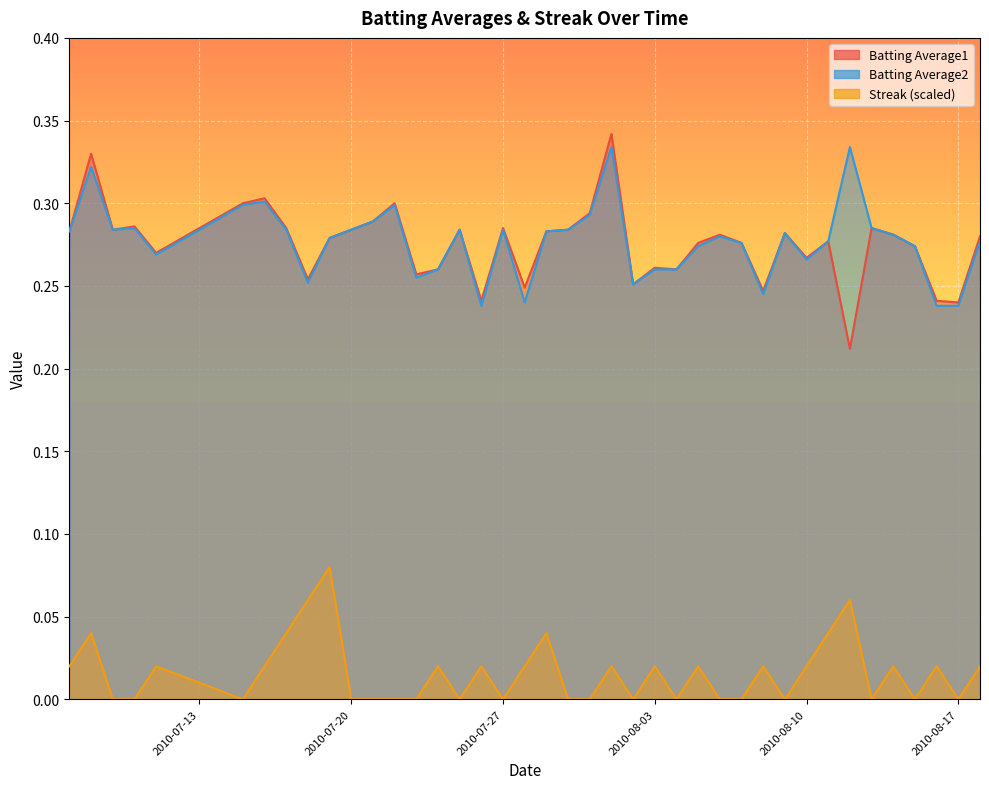

What is the difference between the maximum and second lowest values in the Batting Average1 series?

0.1